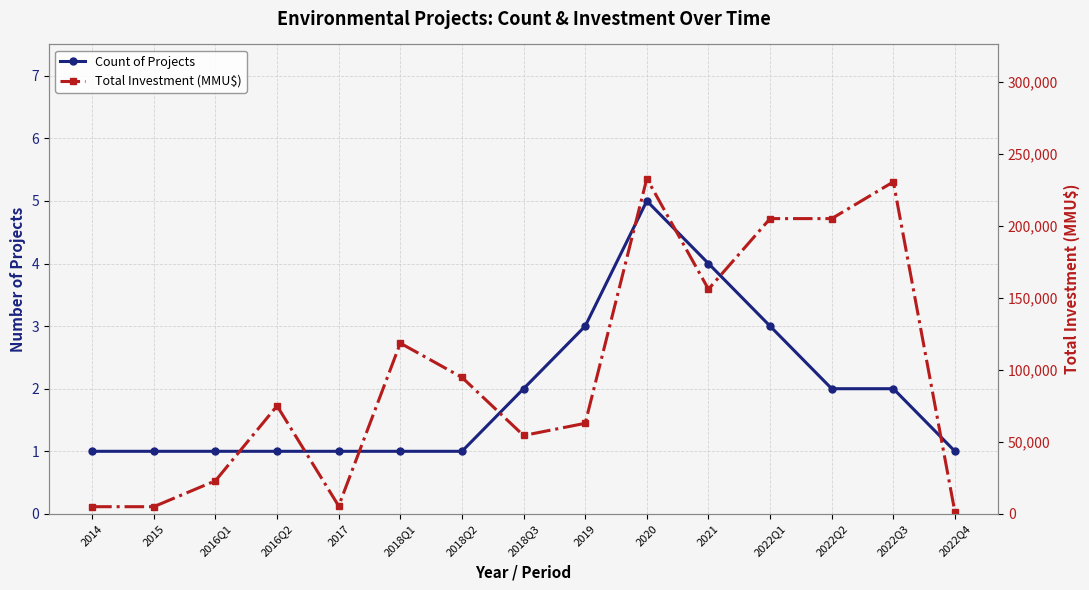

At 2022Q2, list the series in order from smallest to largest.

Count of Projects, Total Investment (MMU$)